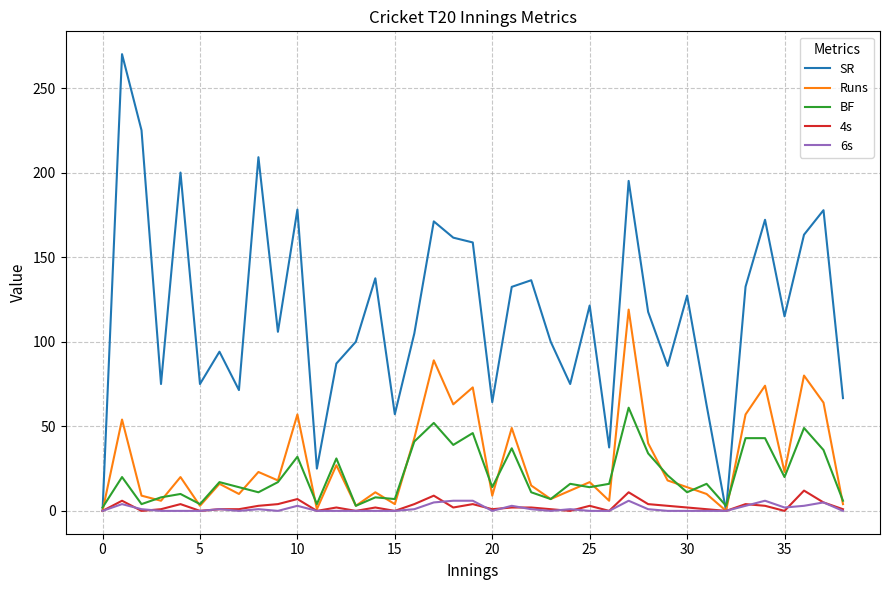

Which series has the largest range (max minus min)?

SR